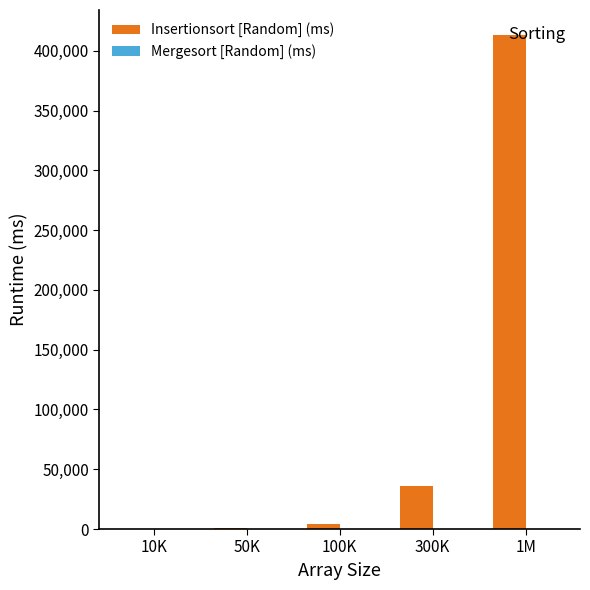

Where is Insertionsort [Random] (ms) nearest to the value 206712?

300K